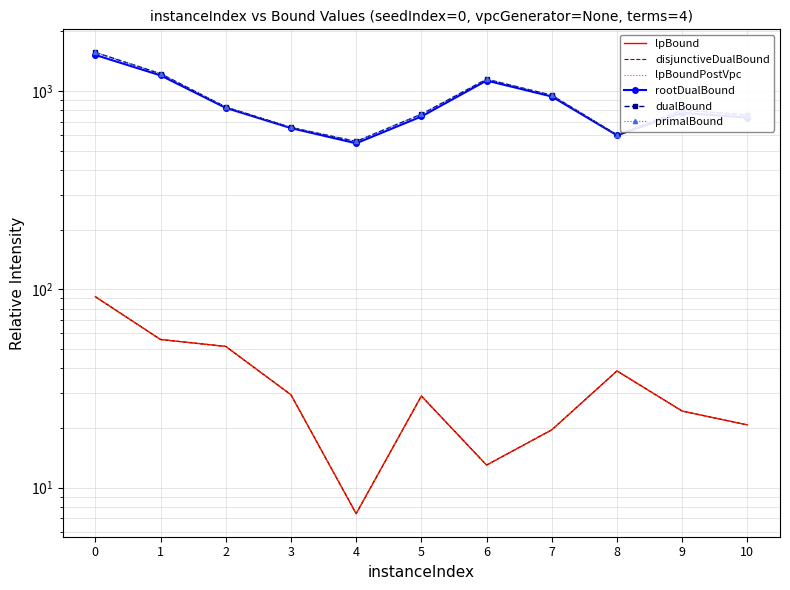

What are all the series names shown in the legend?

lpBound, disjunctiveDualBound, lpBoundPostVpc, rootDualBound, dualBound, primalBound